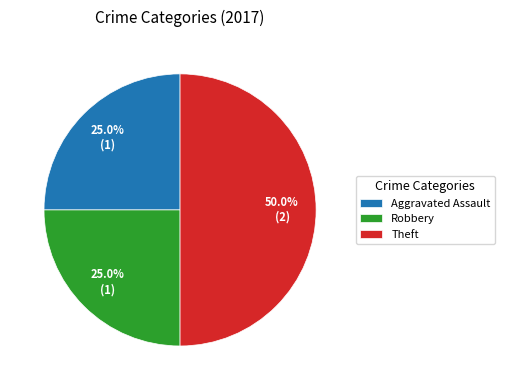

To the nearest percent, what is the difference between the Robbery and Theft slice percentages?

25%